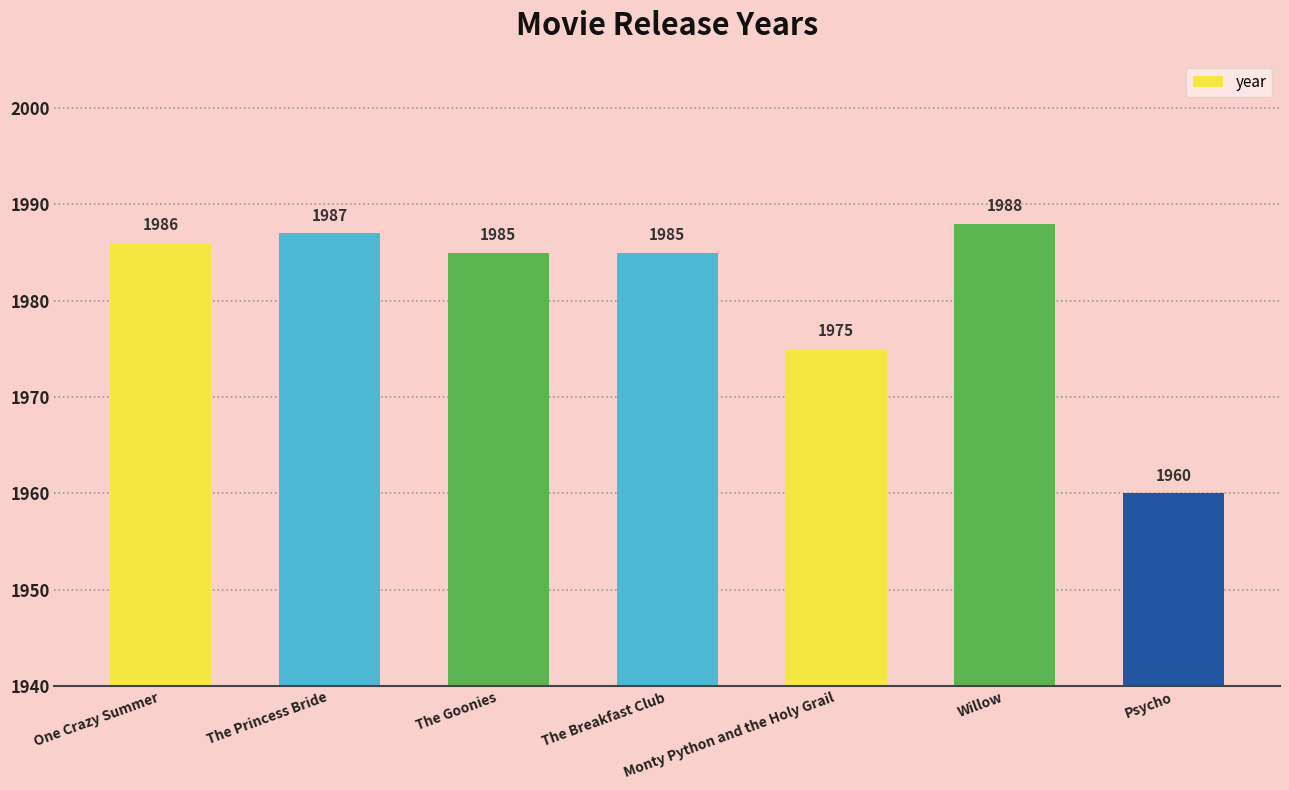

At which label is the value closest to 1974?

Monty Python and the Holy Grail